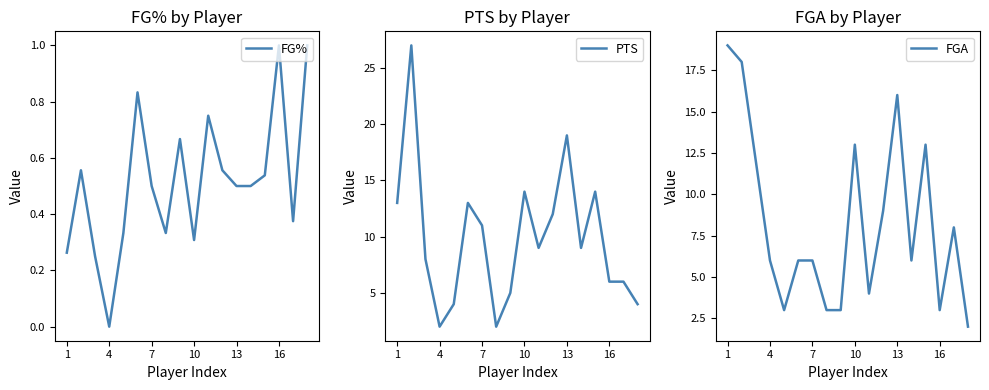

Is it true that FG% equals 0.2 at 13?

False